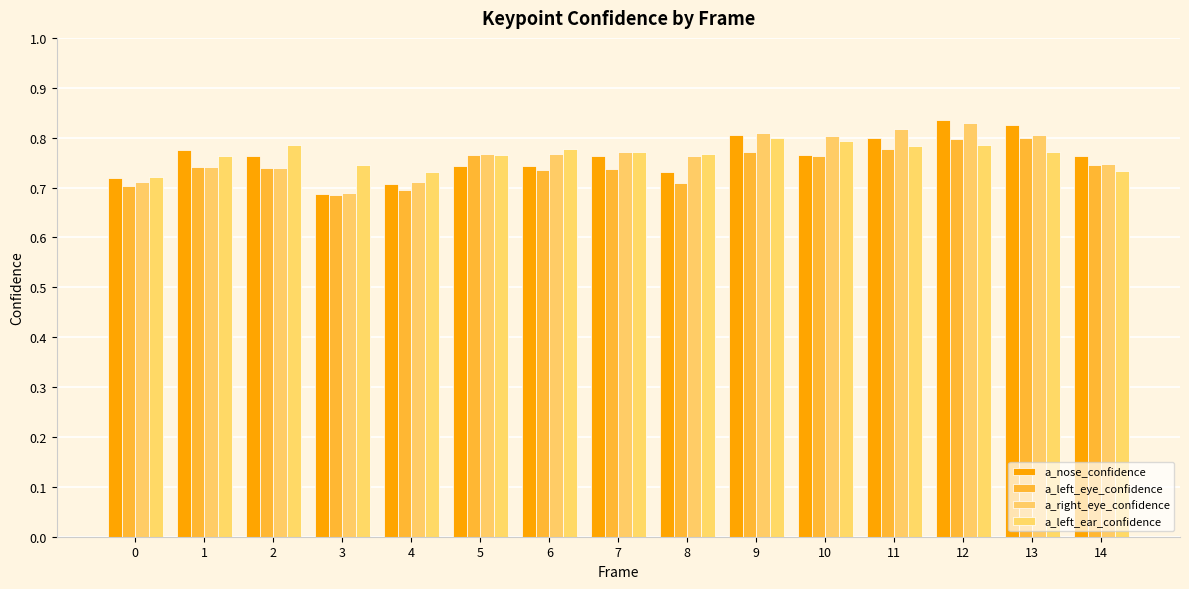

At which category is the sum across all series the highest?

12